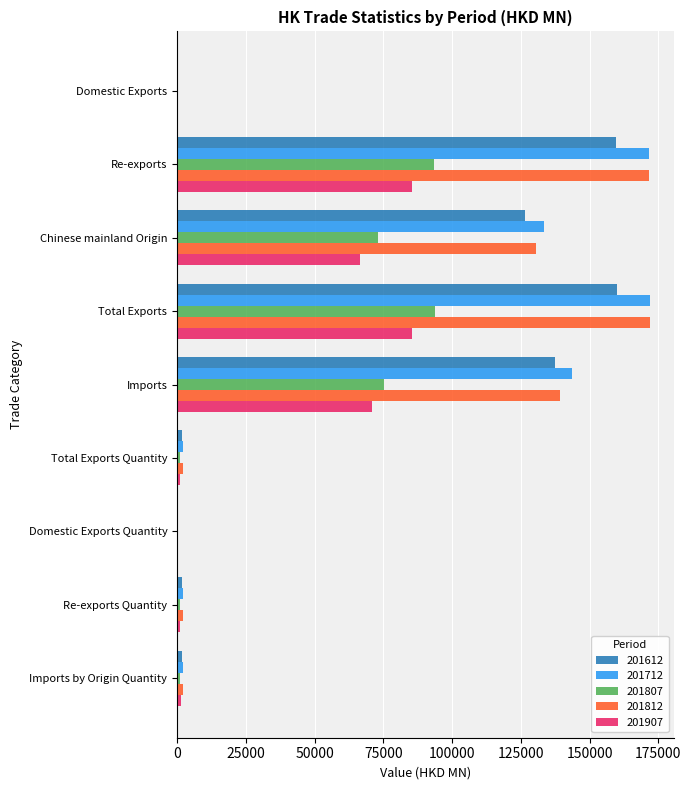

What is the highest value of the 201712 series?

172166.9